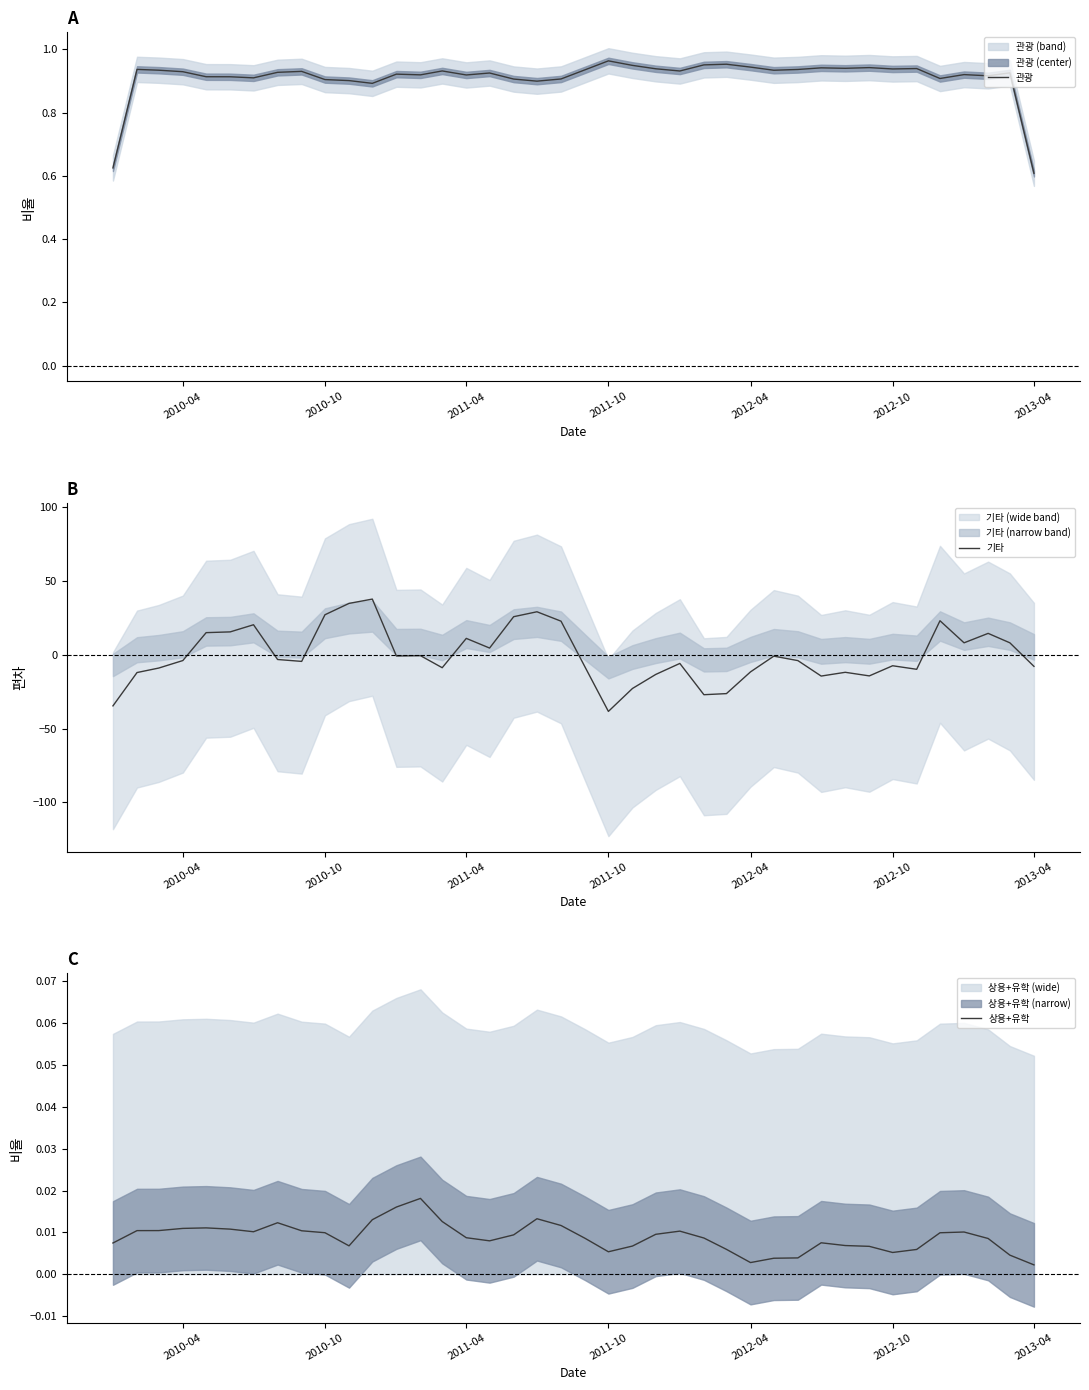

What is the minimum value for 기타?

-38.3